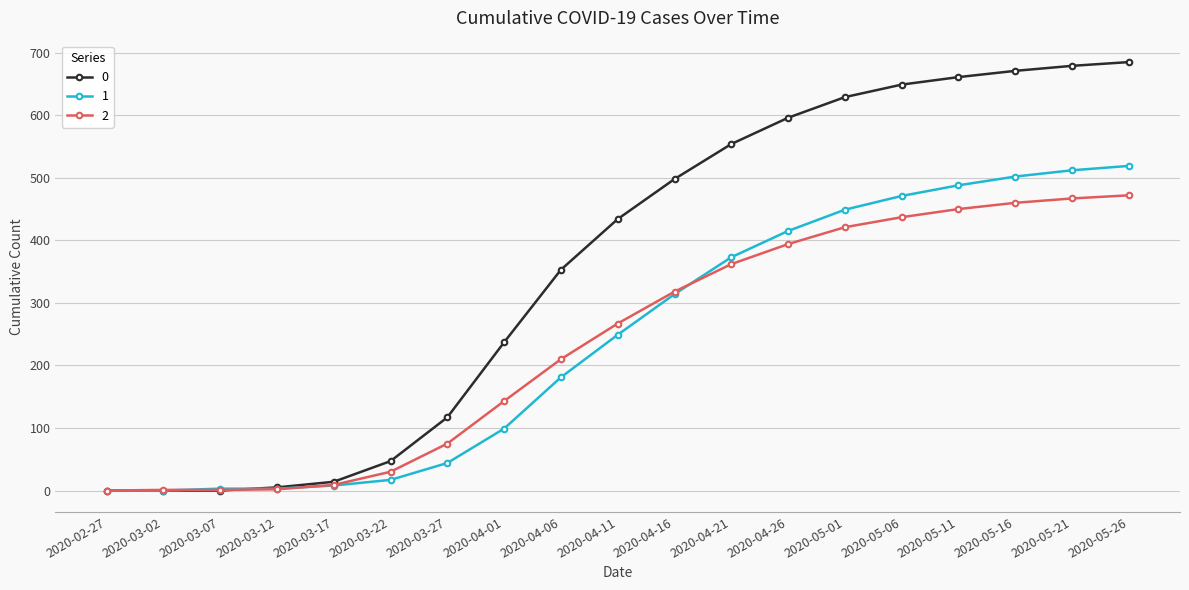

How many series are shown in this chart?

3